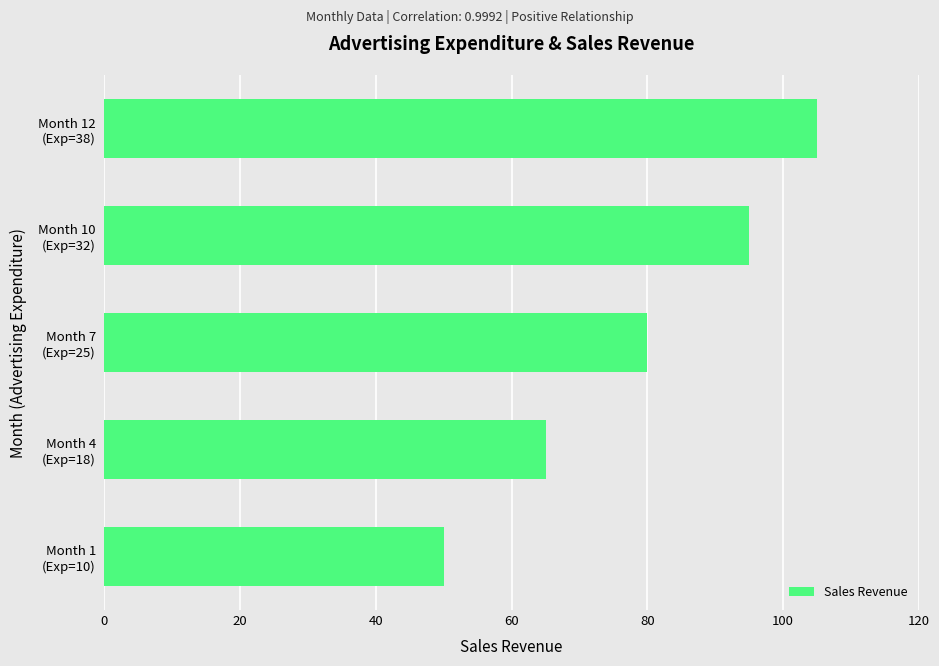

What is the minimum value shown in the chart?

50